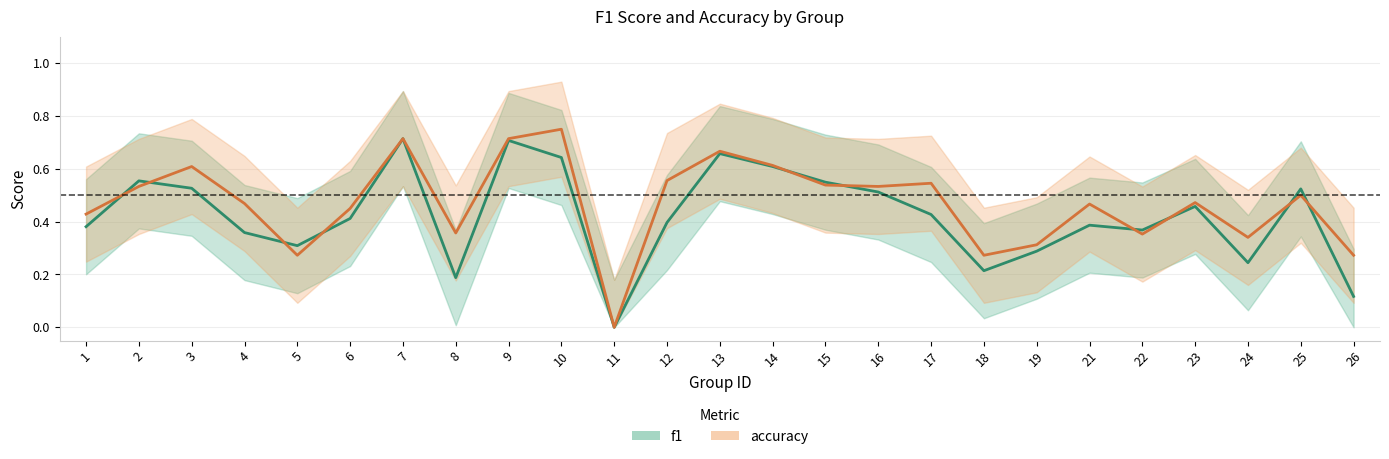

List the labels in order of accuracy value, smallest first.

11, 5, 18, 26, 19, 24, 22, 8, 1, 6, 21, 4, 23, 25, 2, 16, 15, 17, 12, 3, 14, 13, 7, 9, 10